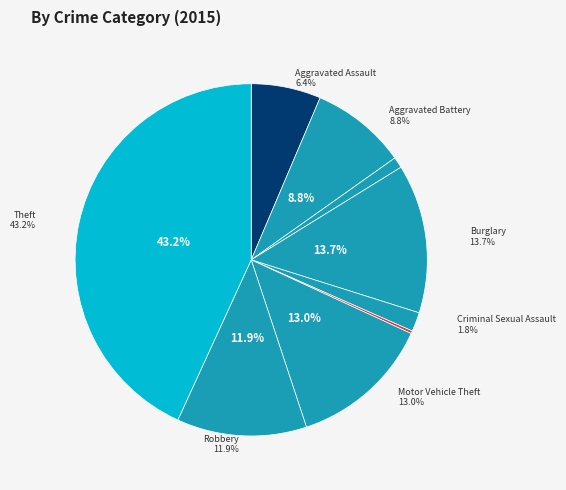

To the nearest percent, what is the difference between the largest and smallest slice percentages?

43%